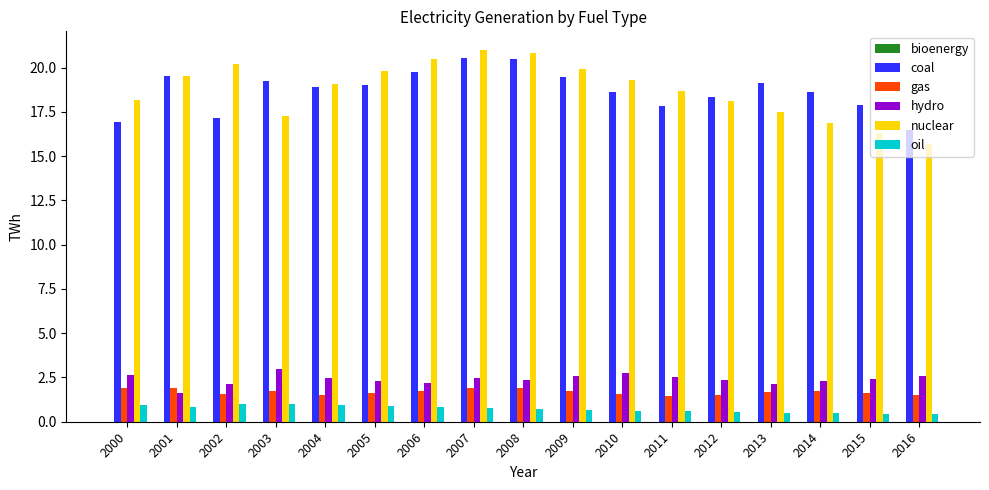

What is the value of the gas bar at the 6th from the left?

1.6